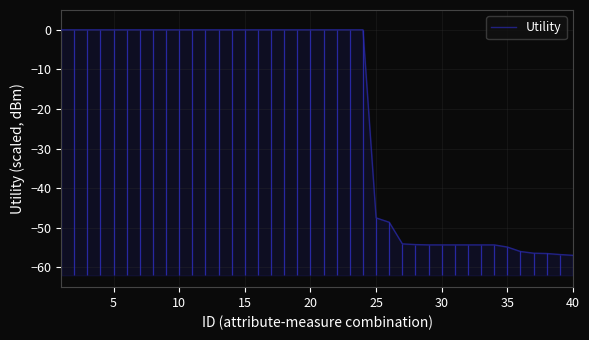

Which has a higher value, 34 or 25?

25